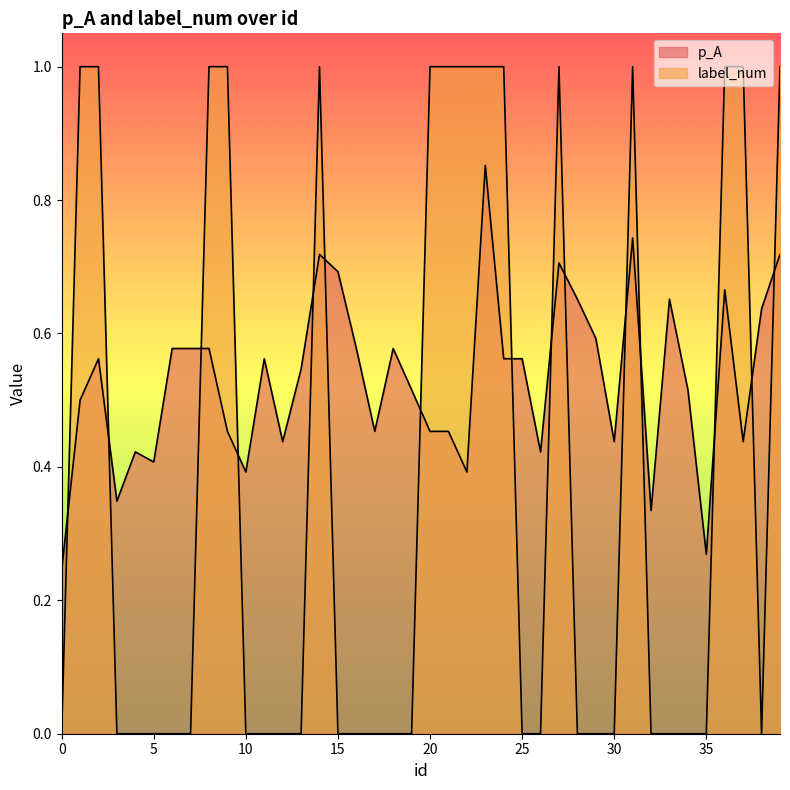

The value of label_num at 30 is 0.0. True or false?

True